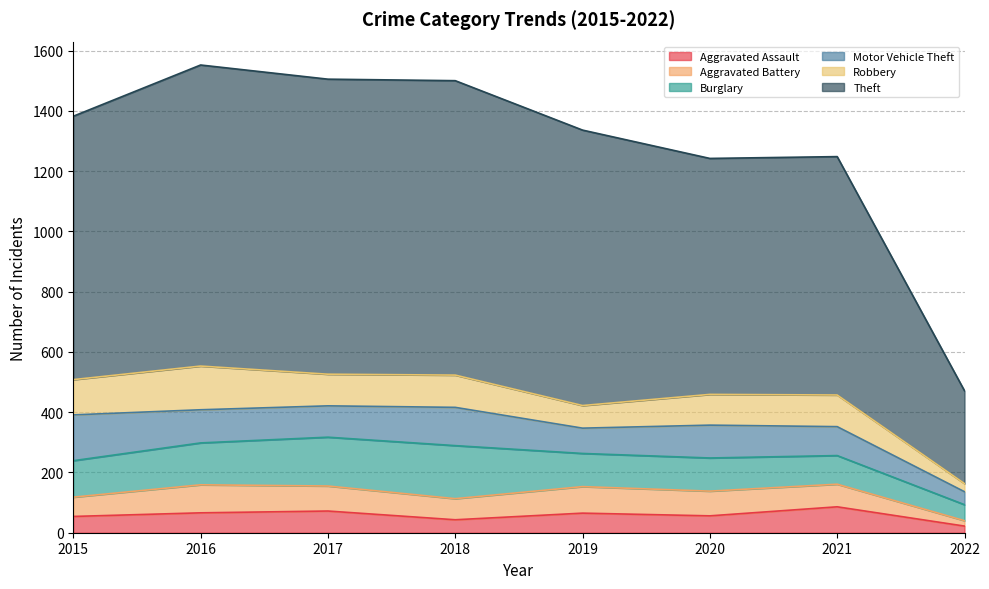

Which series has the widest spread of values?

Theft